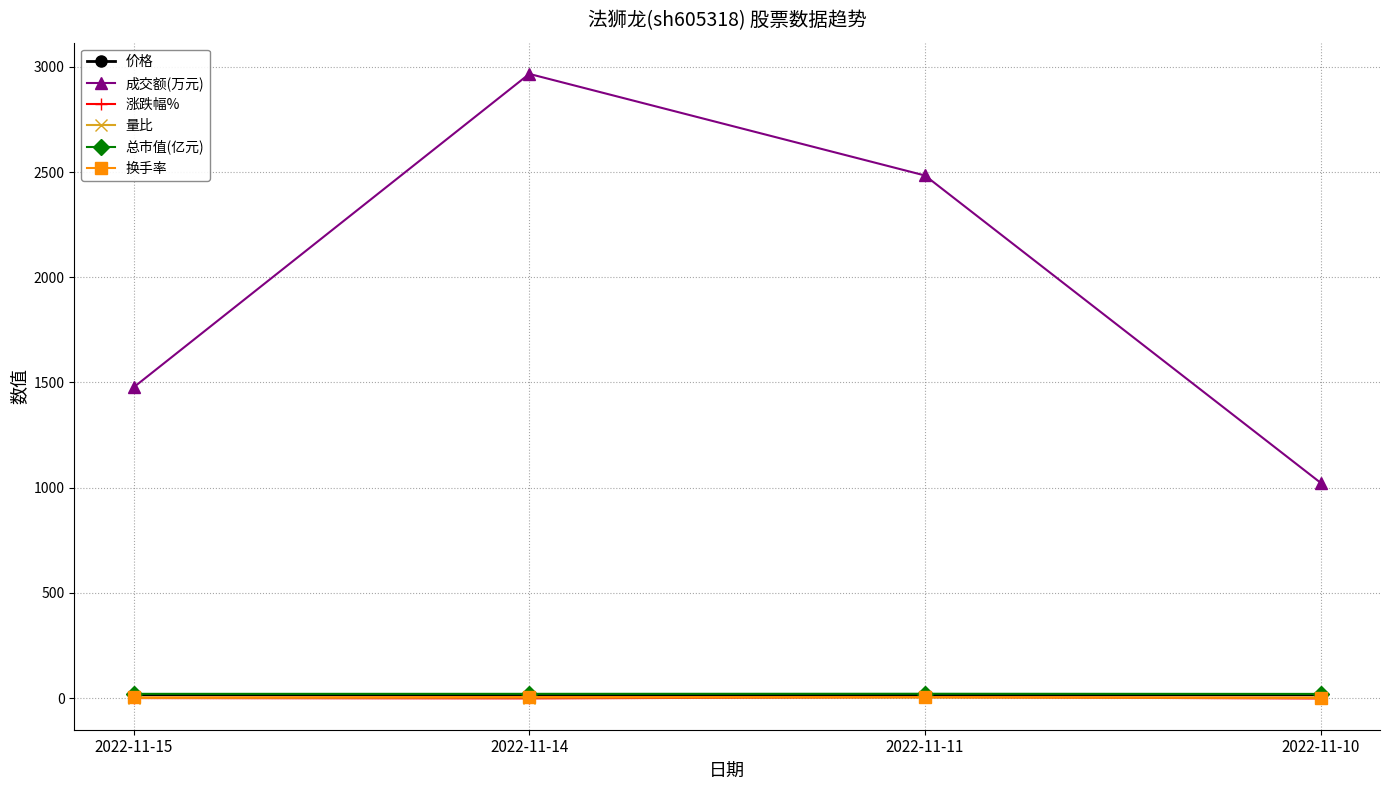

Which category has the highest value in the 成交额(万元) series?

2022-11-14